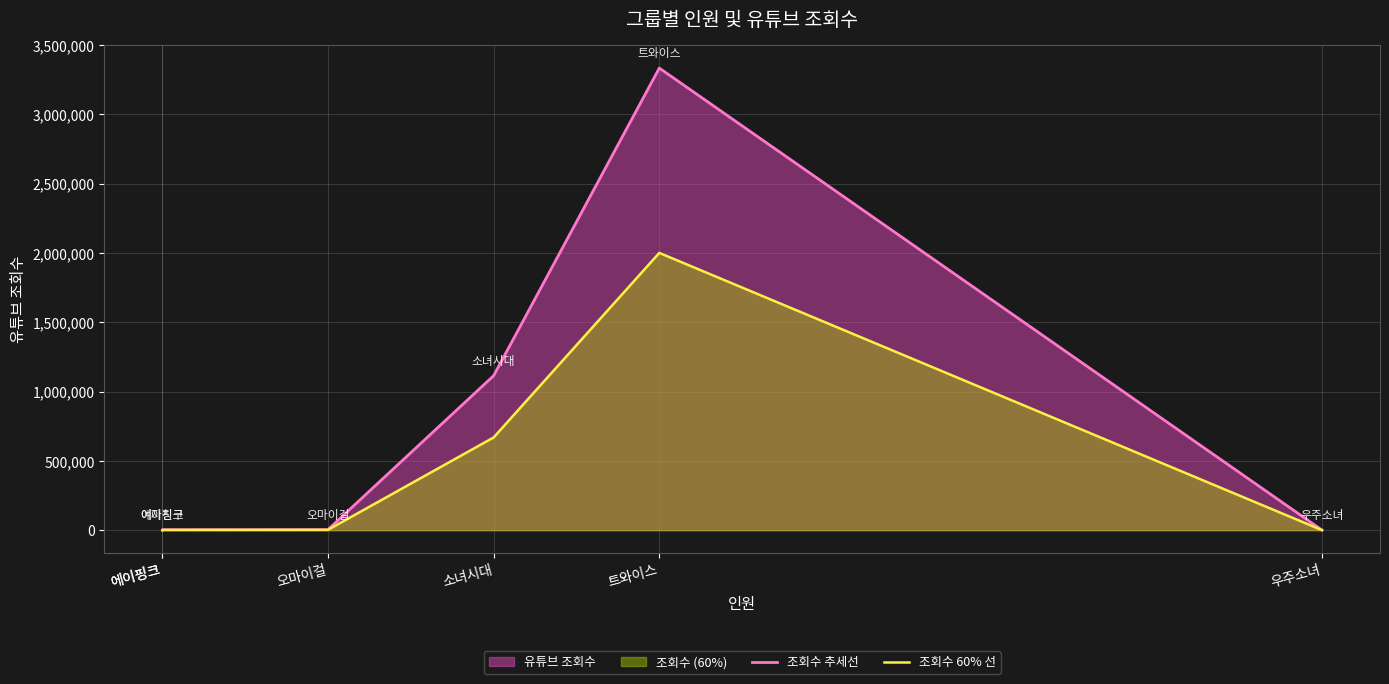

How many data points in 조회수 추세선 are above 3500?

2